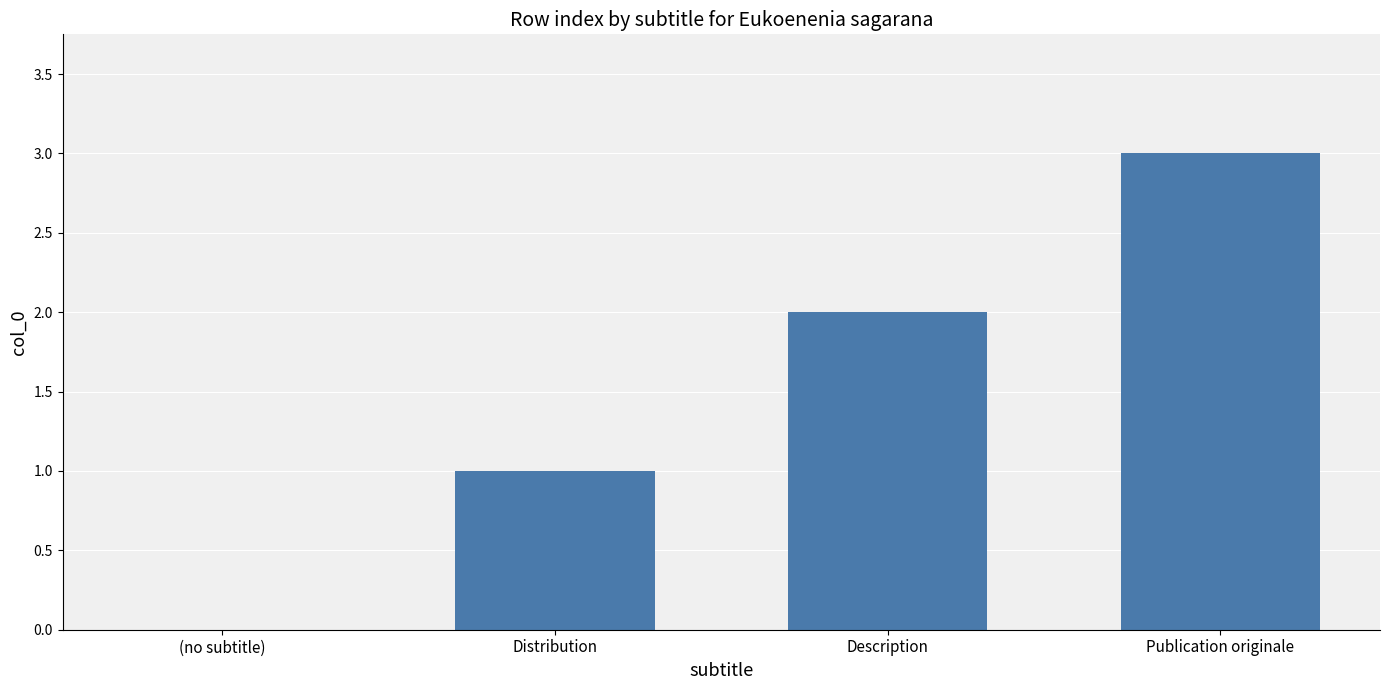

What is the change in value from (no subtitle) to Publication originale?

+3